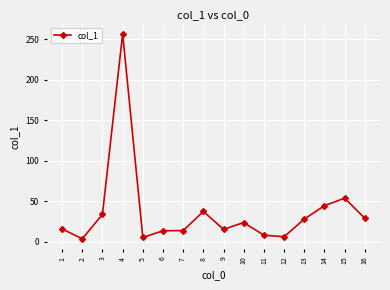

At which label is the value closest to 130?

15